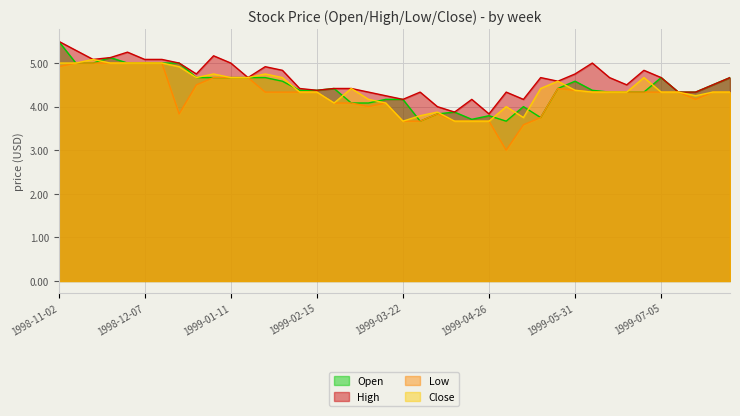

How many data points in Low are above 4?

29